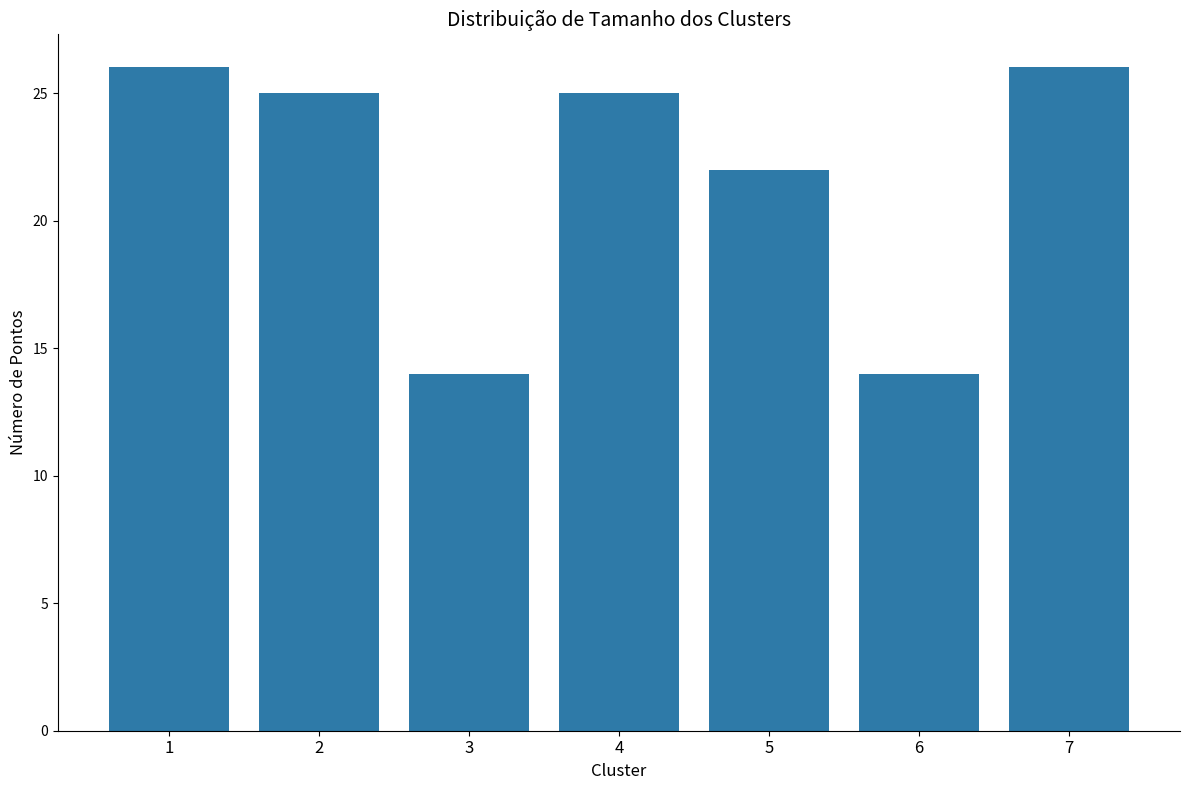

What is the value of the 2nd bar from the left?

25